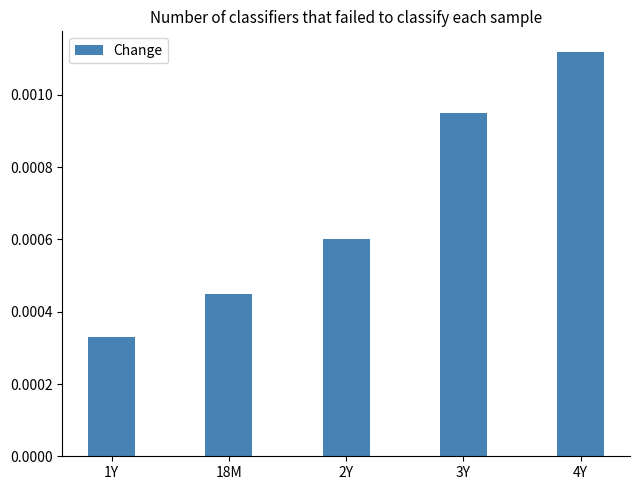

At which label is the value closest to 0?

1Y